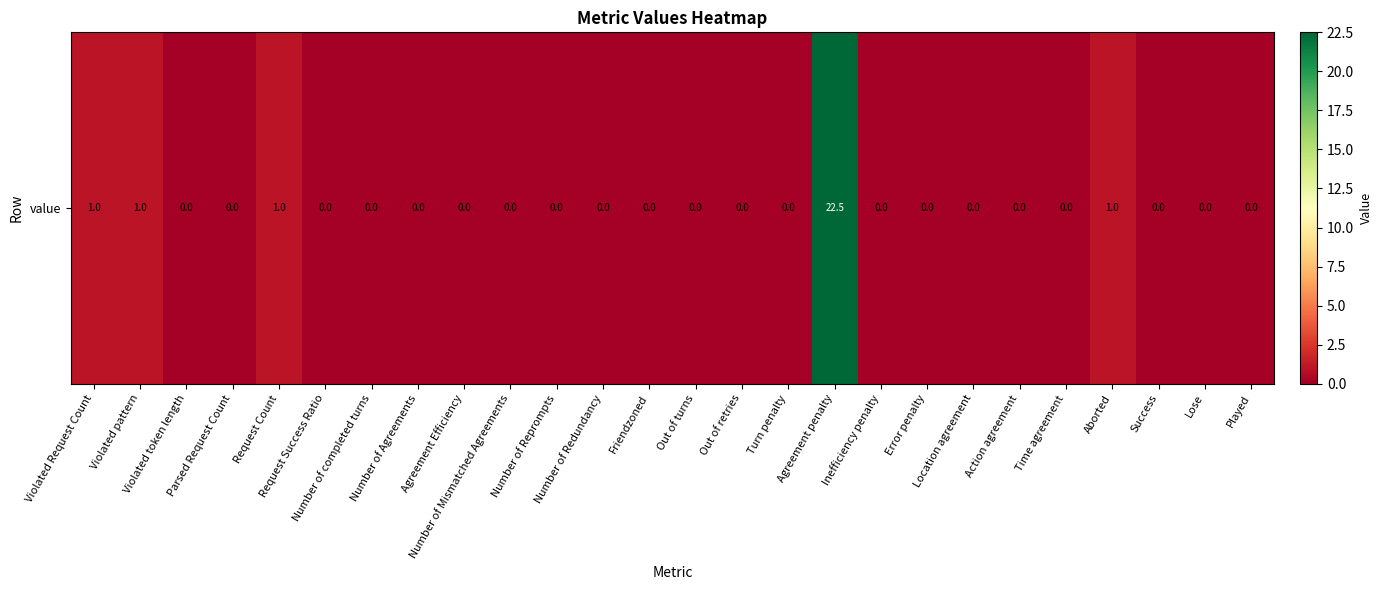

At which label is the value closest to 11?

Violated Request Count